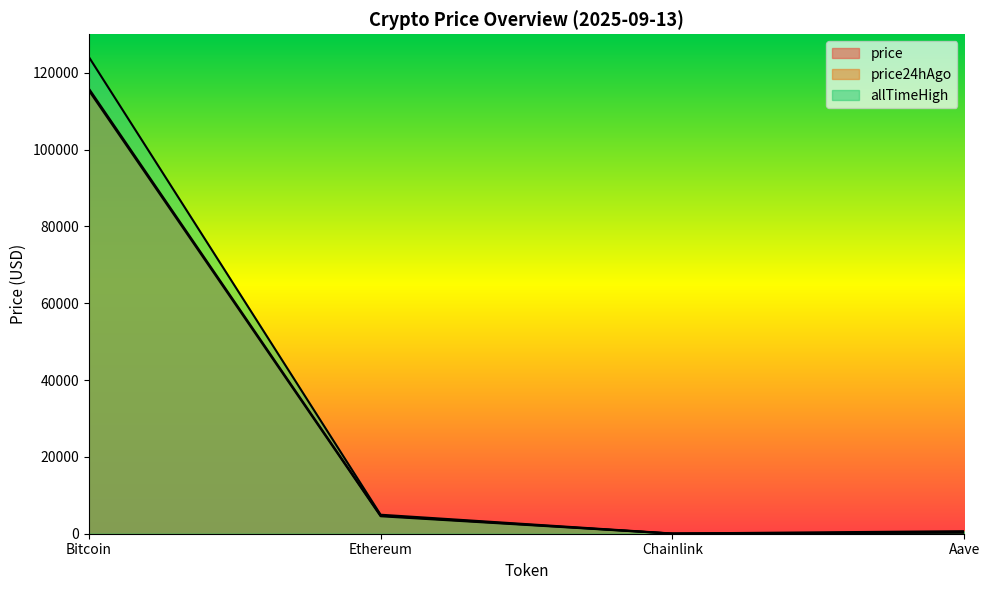

Where is price nearest to the value 57959?

Ethereum